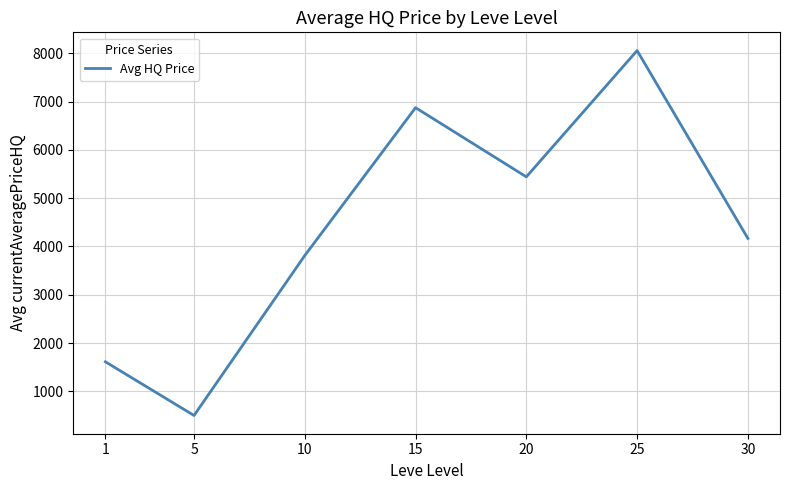

At which label is the value closest to 4277?

30